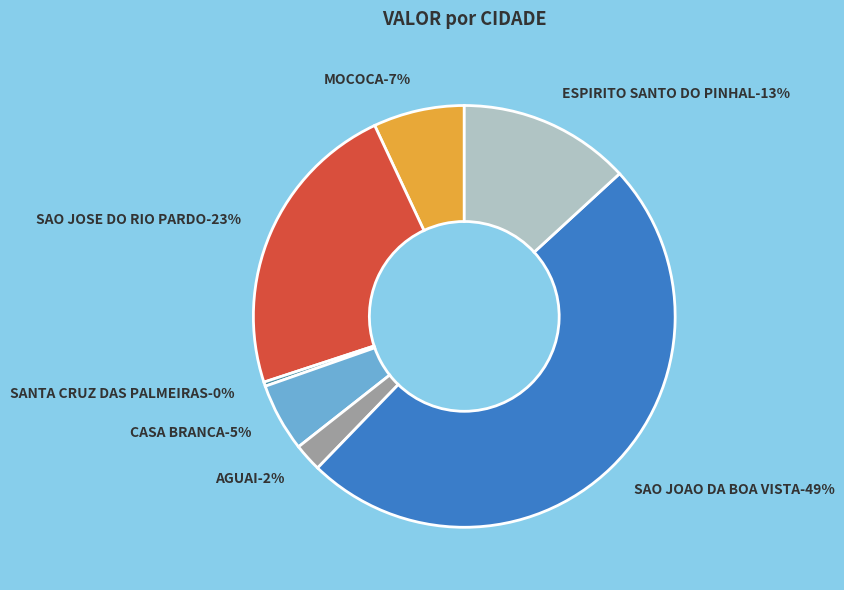

Does SAO JOSE DO RIO PARDO account for over 50% of the chart?

No